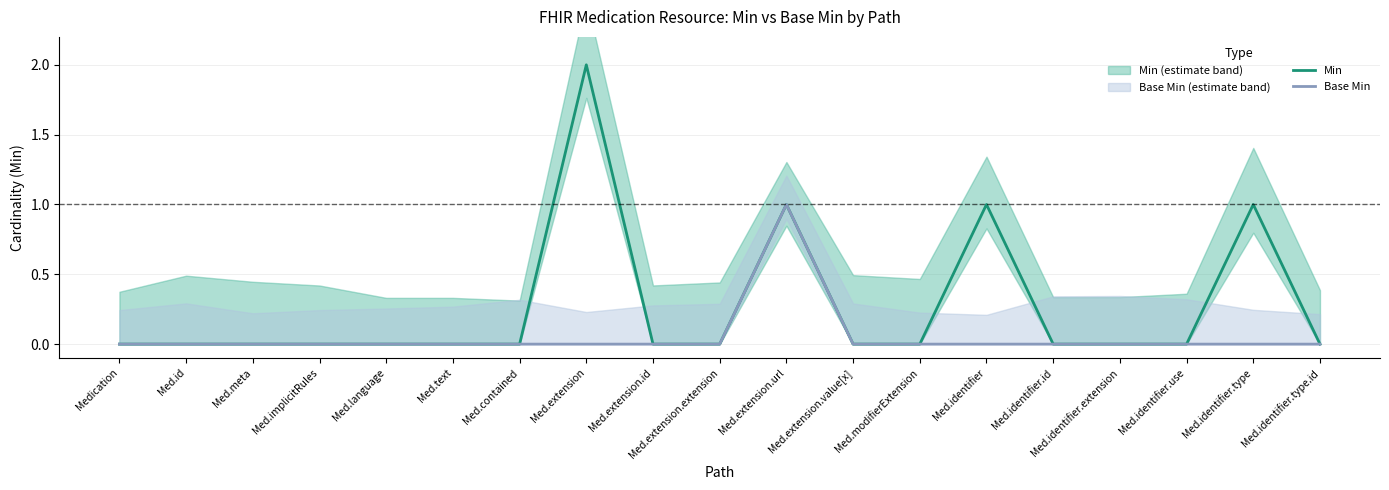

Between Med.identifier.type.id and Med.text, which is larger?

Med.identifier.type.id